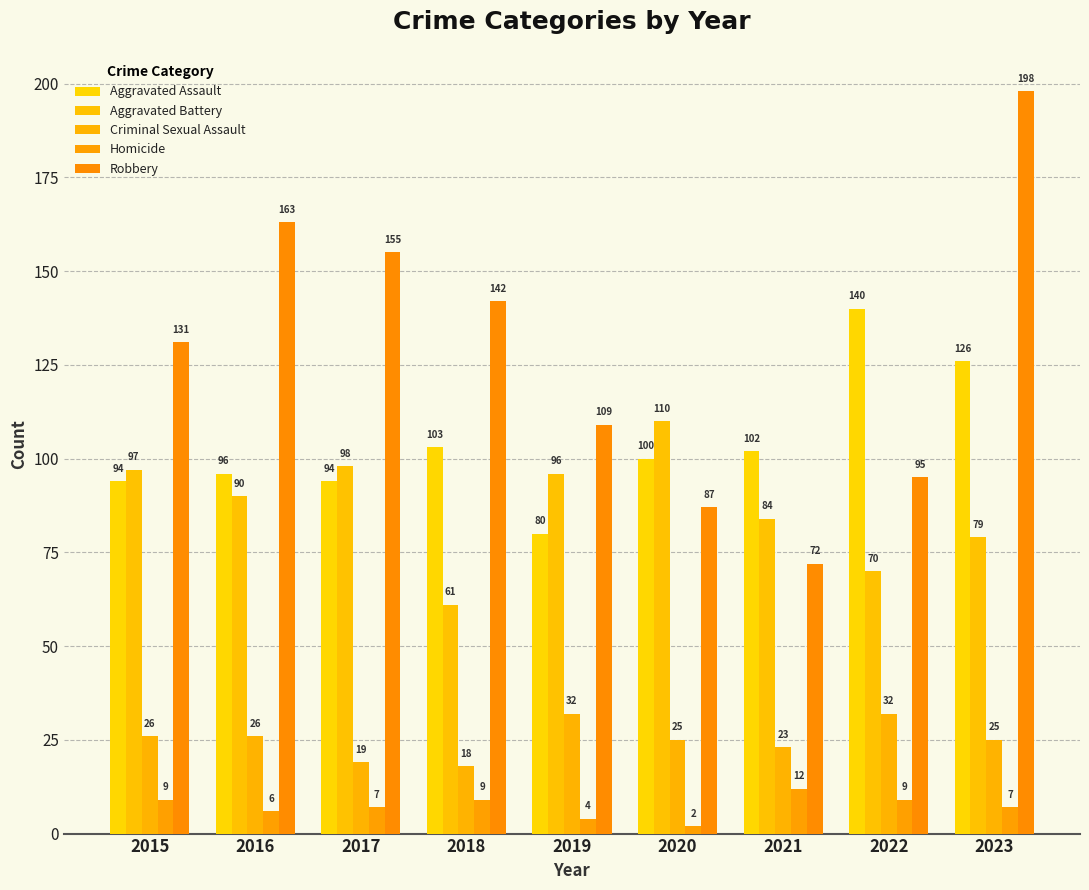

Which series has the largest range (max minus min)?

Robbery